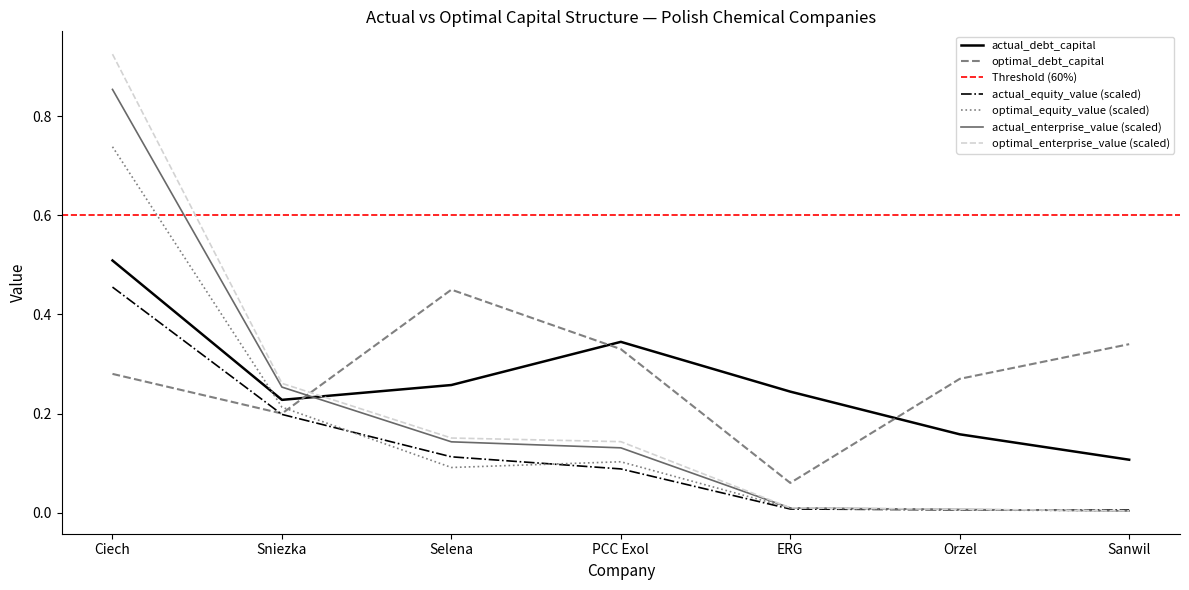

Reading left to right, transcribe all the data shown in this chart.

actual_debt_capital: Ciech=0.5	Sniezka=0.2	Selena=0.3	PCC Exol=0.3	ERG=0.2	Orzel=0.2	Sanwil=0.1
optimal_debt_capital: Ciech=0.3	Sniezka=0.2	Selena=0.5	PCC Exol=0.3	ERG=0.1	Orzel=0.3	Sanwil=0.3
actual_equity_value: Ciech=0.5	Sniezka=0.2	Selena=0.1	PCC Exol=0.1	ERG=0.0	Orzel=0.0	Sanwil=0.0
optimal_equity_value: Ciech=0.7	Sniezka=0.2	Selena=0.1	PCC Exol=0.1	ERG=0.0	Orzel=0.0	Sanwil=0.0
actual_enterprise_value: Ciech=0.9	Sniezka=0.3	Selena=0.1	PCC Exol=0.1	ERG=0.0	Orzel=0.0	Sanwil=0.0
optimal_enterprise_value: Ciech=0.9	Sniezka=0.3	Selena=0.2	PCC Exol=0.1	ERG=0.0	Orzel=0.0	Sanwil=0.0